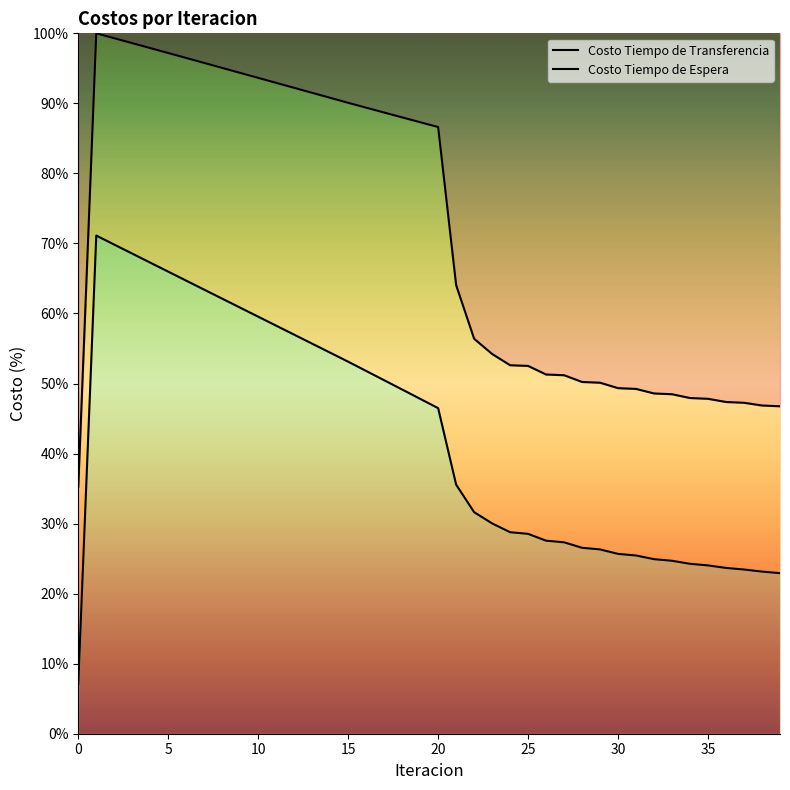

True or false: Costo Tiempo de Transferencia and Costo Tiempo de Espera cross at least once.

False